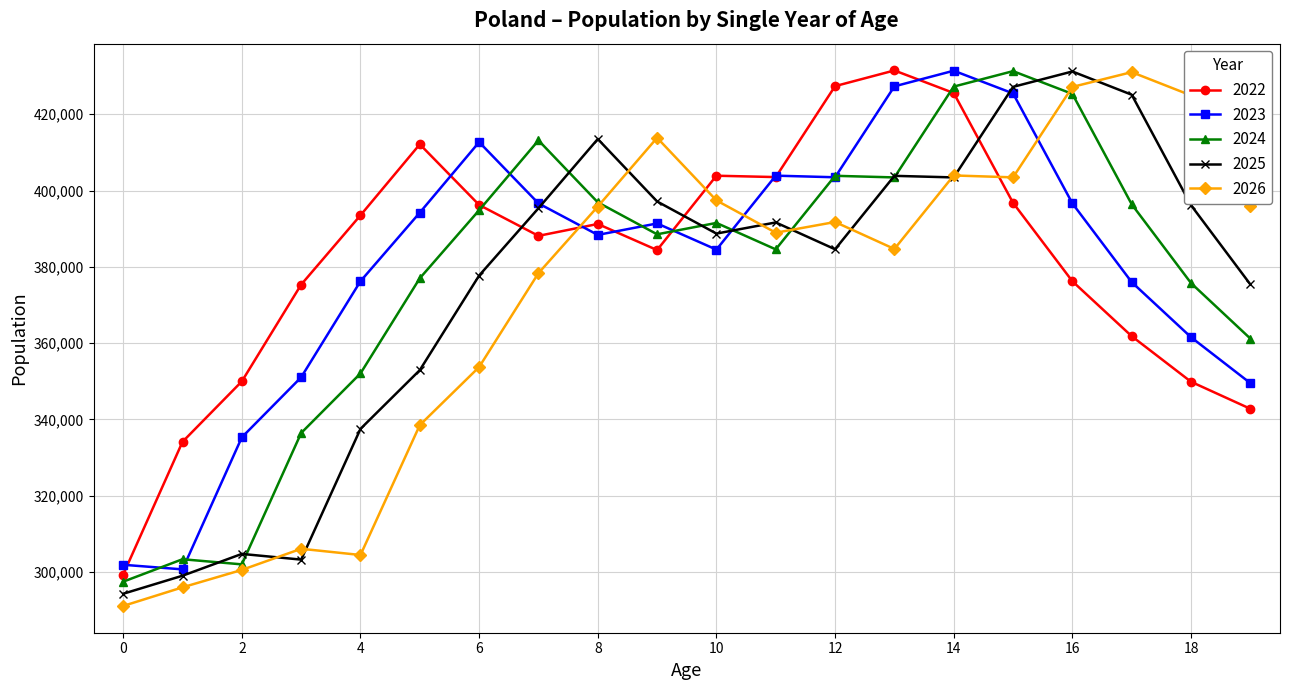

At how many categories does at least one series exceed 408868?

12